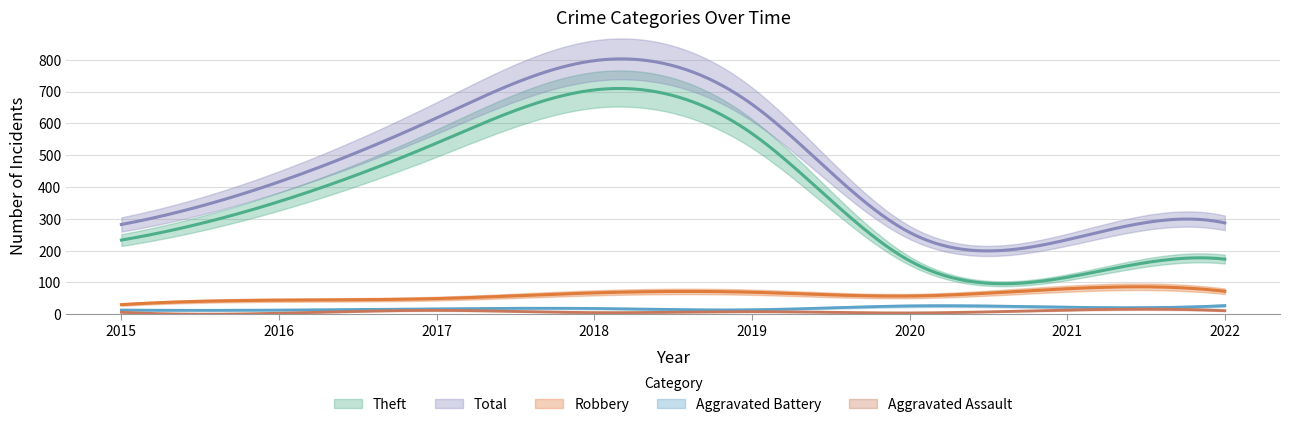

True or false: Robbery and Aggravated Battery cross at least once.

False